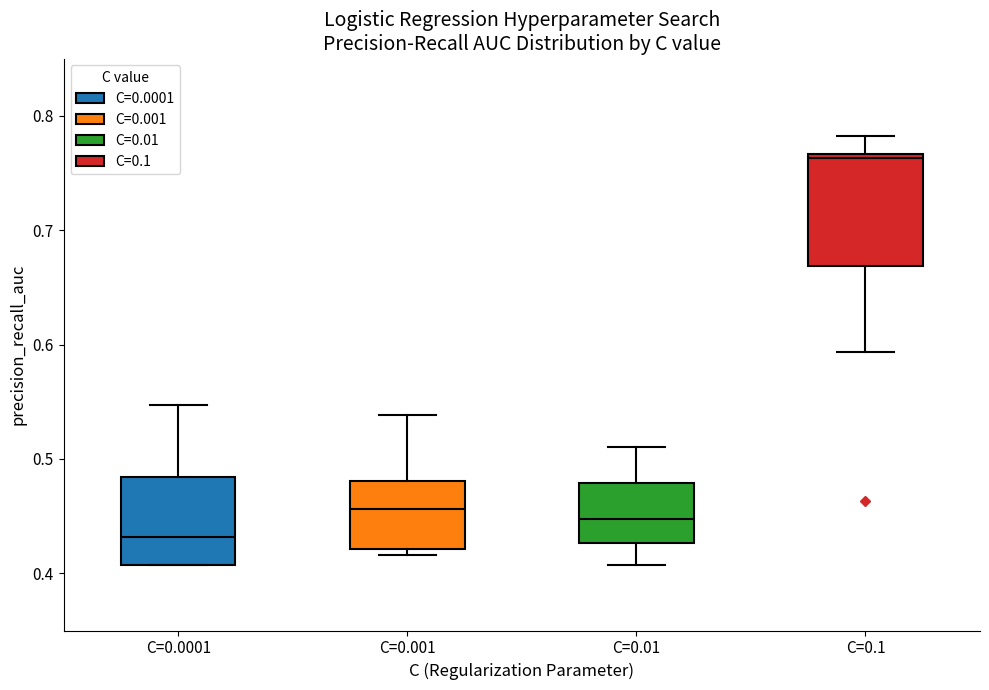

Reading left to right, read every box against the y-axis: the position of its median line, the range the box covers, and the ends of its whiskers. The values are not printed on the chart, so give them approximately, as read against the axis.

C=0.0001: median 0.43, box 0.41 to 0.48, whiskers 0.41 to 0.55
C=0.001: median 0.46, box 0.42 to 0.48, whiskers 0.42 (just below the box's lower edge) to 0.54
C=0.01: median 0.45, box 0.43 to 0.48, whiskers 0.41 to 0.51
C=0.1: median 0.76, box 0.67 to 0.77, whiskers 0.59 to 0.78